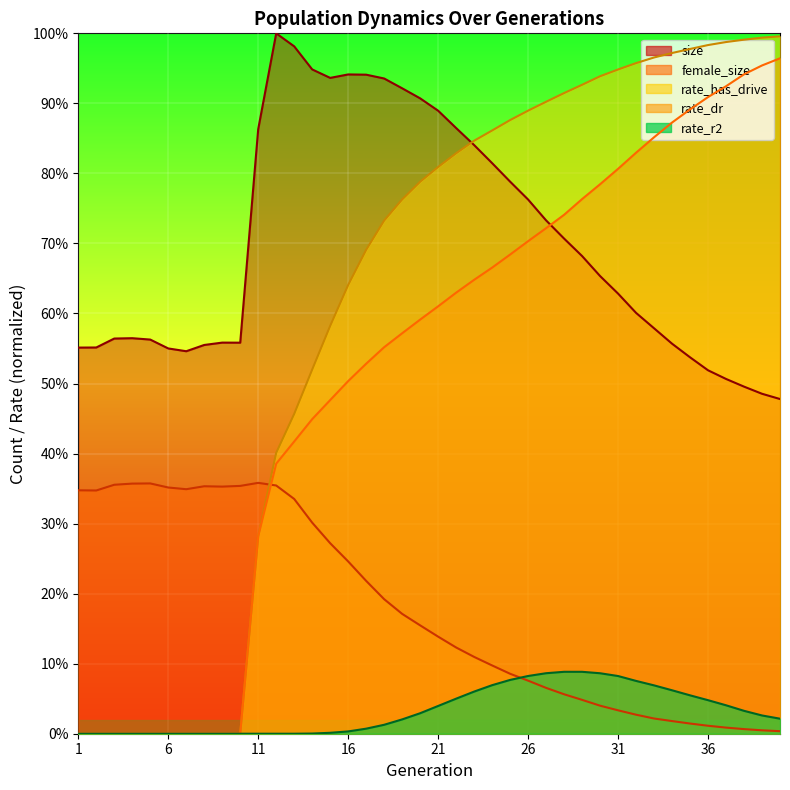

Between 13 and 1, which is larger?

13